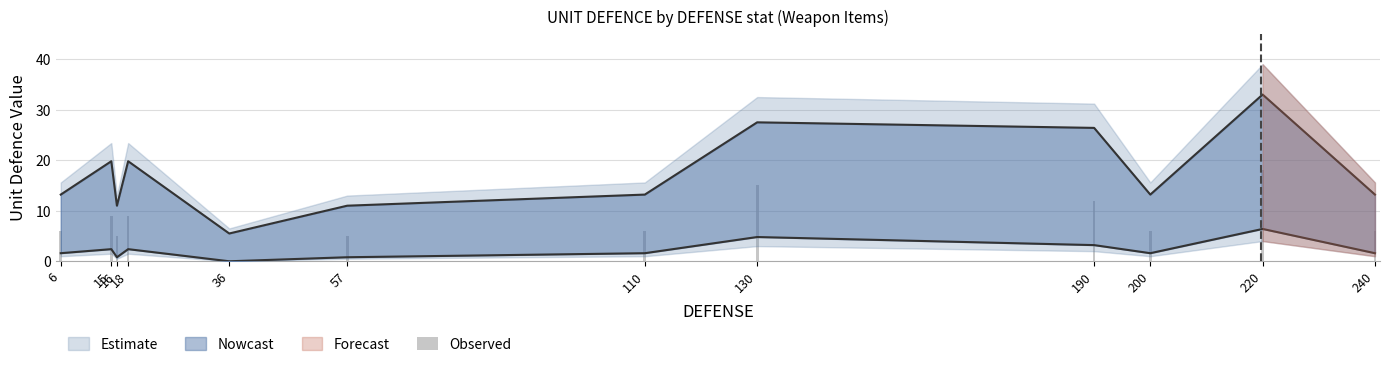

At which label is the value closest to 9?

15